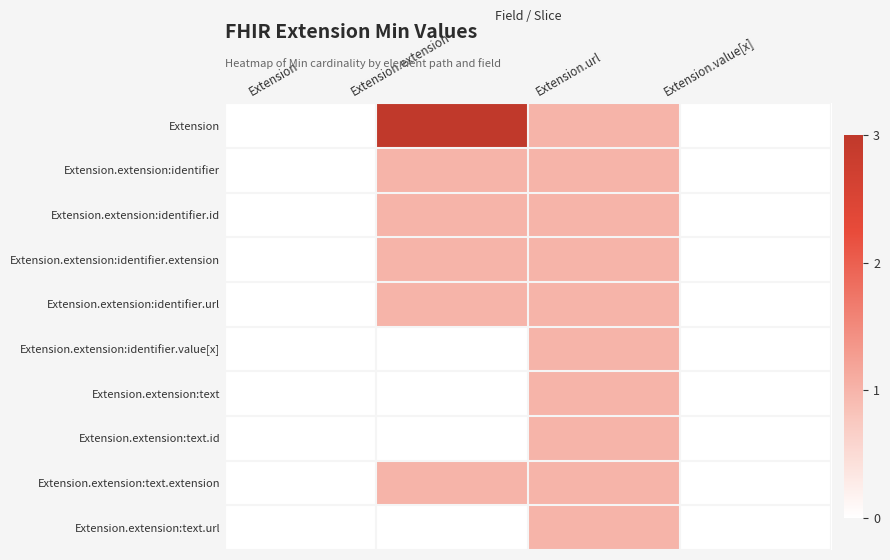

Which series has the widest spread of values?

Extension